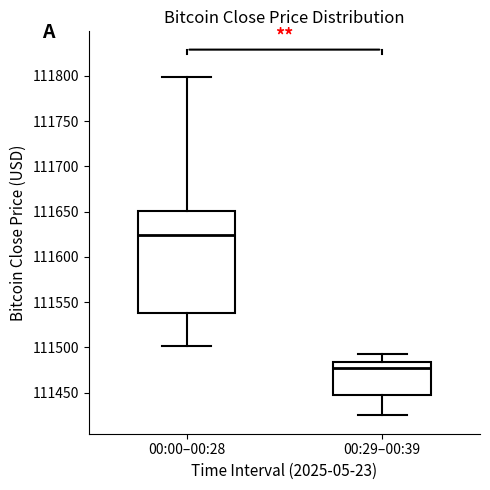

Reading left to right, read every box against the y-axis: the position of its median line, the range the box covers, and the ends of its whiskers. The values are not printed on the chart, so give them approximately, as read against the axis.

00:00–00:28: median 111625, box 111540 to 111650, whiskers 111500 to 111800
00:29–00:39: median 111480, box 111445 to 111485, whiskers 111425 to 111495